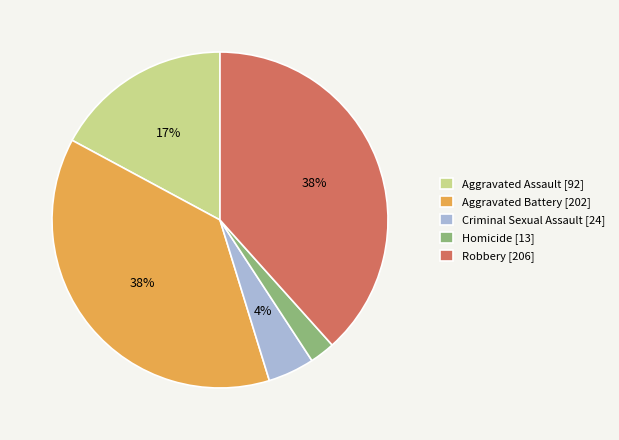

Does Aggravated Battery account for over 50% of the chart?

No